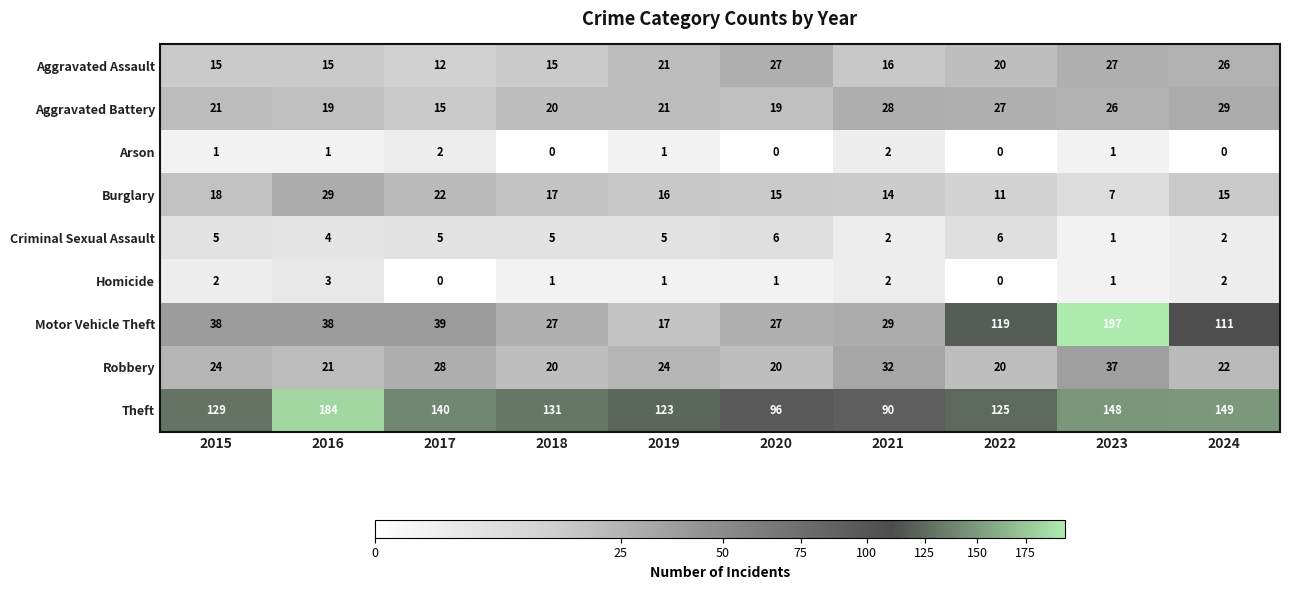

At which label is Aggravated Assault closest to 19?

2022